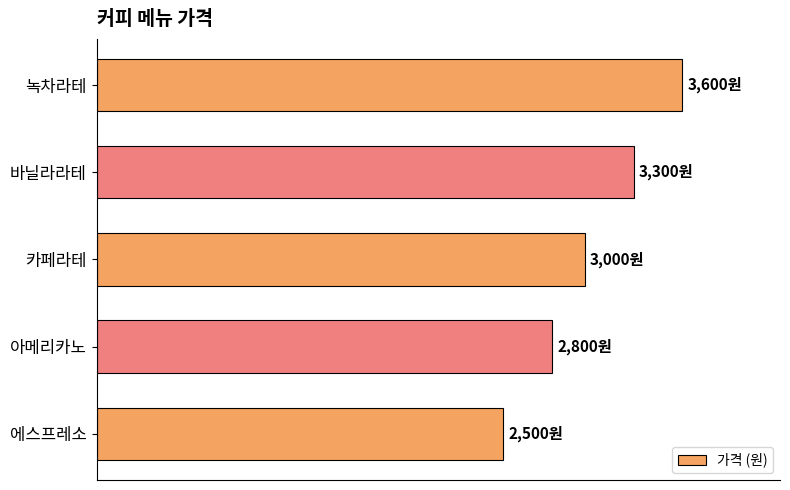

Are the bars horizontal?

Yes